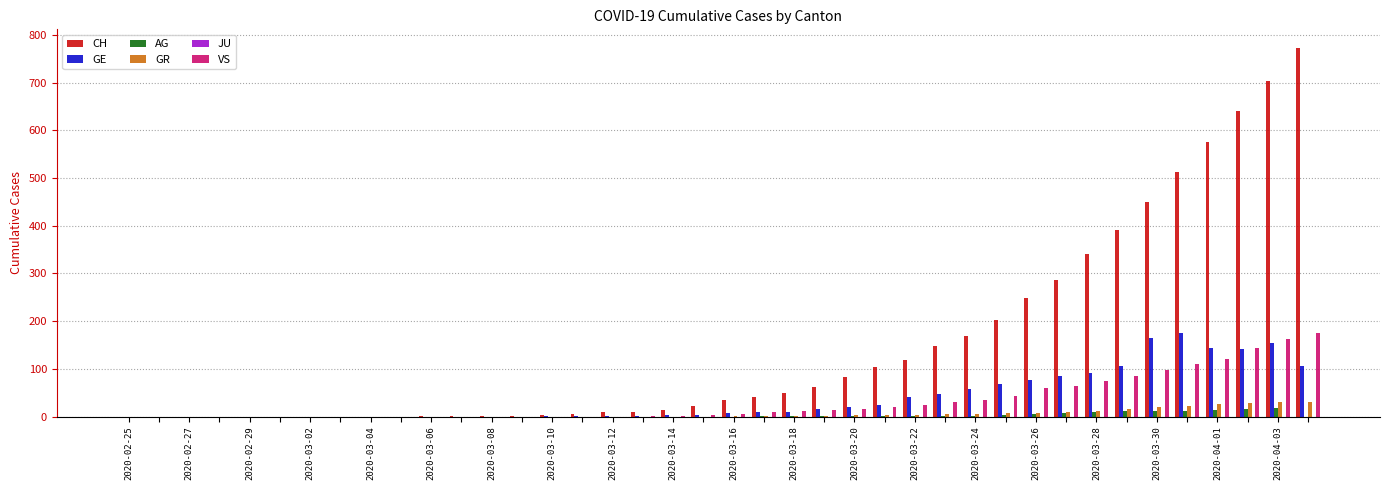

What is the greatest value displayed?

773